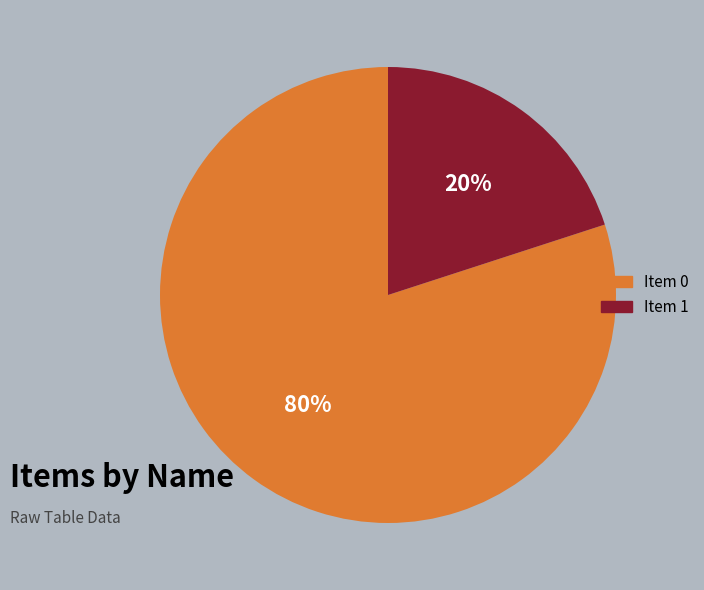

The Item 1 slice represents 20% of the pie. True or false?

True